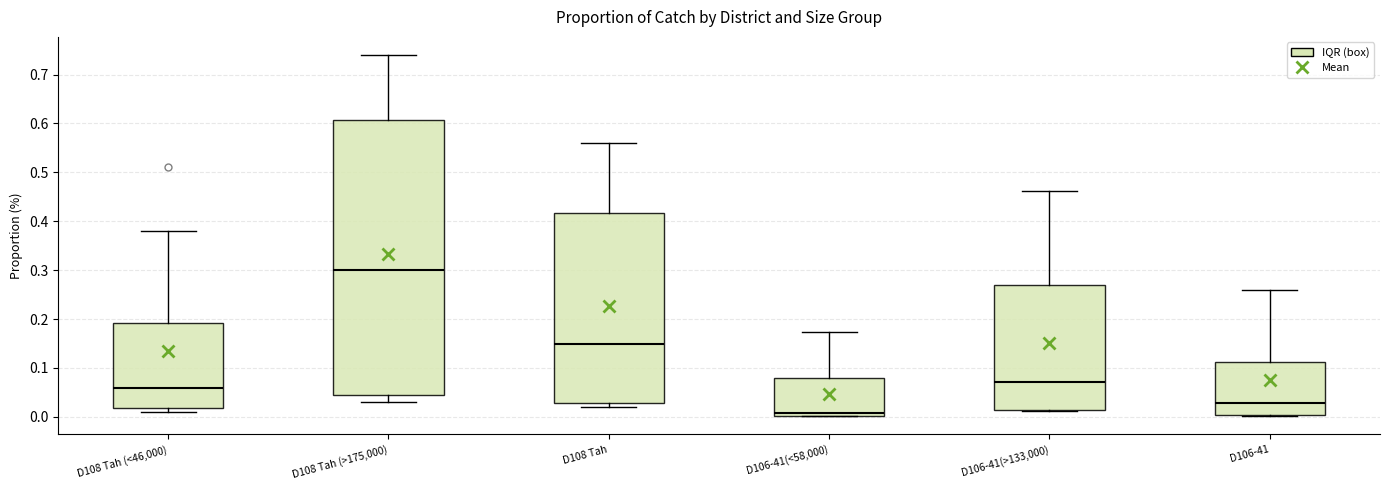

Where does the median line of the box for D106-41(>133,000) sit on the y-axis? The values are not printed on the chart, so give them approximately, as read against the axis.

0.07